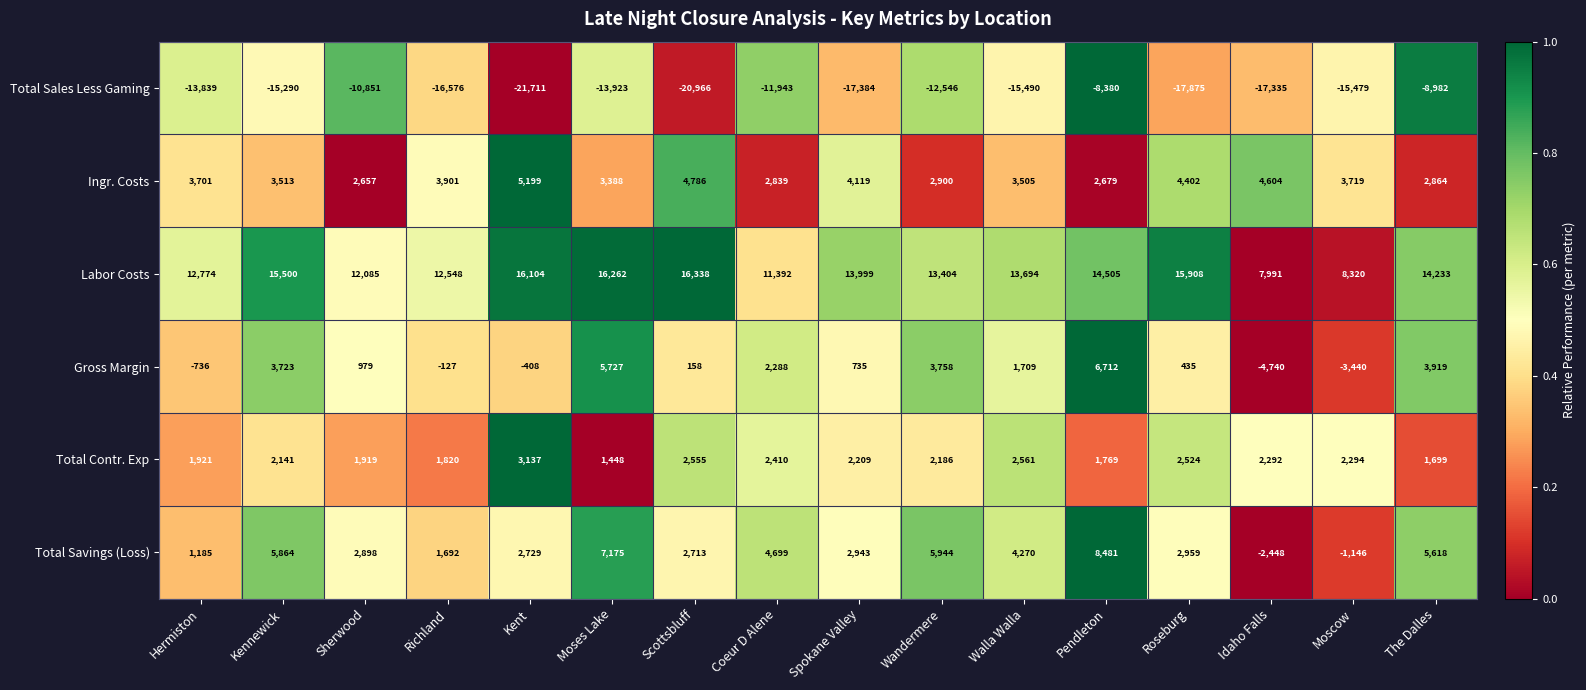

Rank the series at Moscow from highest to lowest value.

Labor Costs, Ingr. Costs, Total Contr. Exp, Total Savings (Loss), Gross Margin, Total Sales Less Gaming